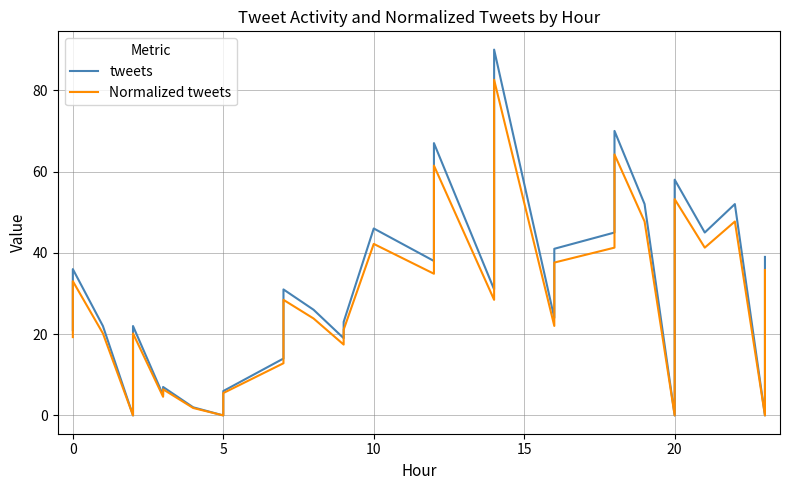

What are all the series names shown in the legend?

tweets, Normalized tweets